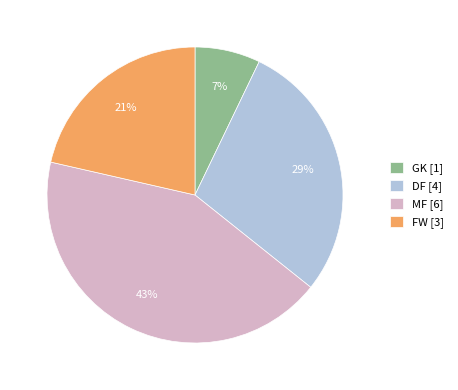

Count the number of slices in the pie.

4